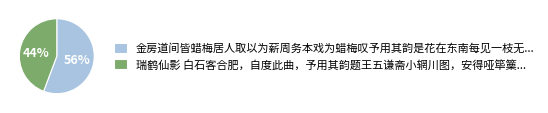

Which slice is the largest?

金房道间皆蜡梅居人取以为薪周务本戏为蜡梅叹予用其韵是花在东南每见一枝无...